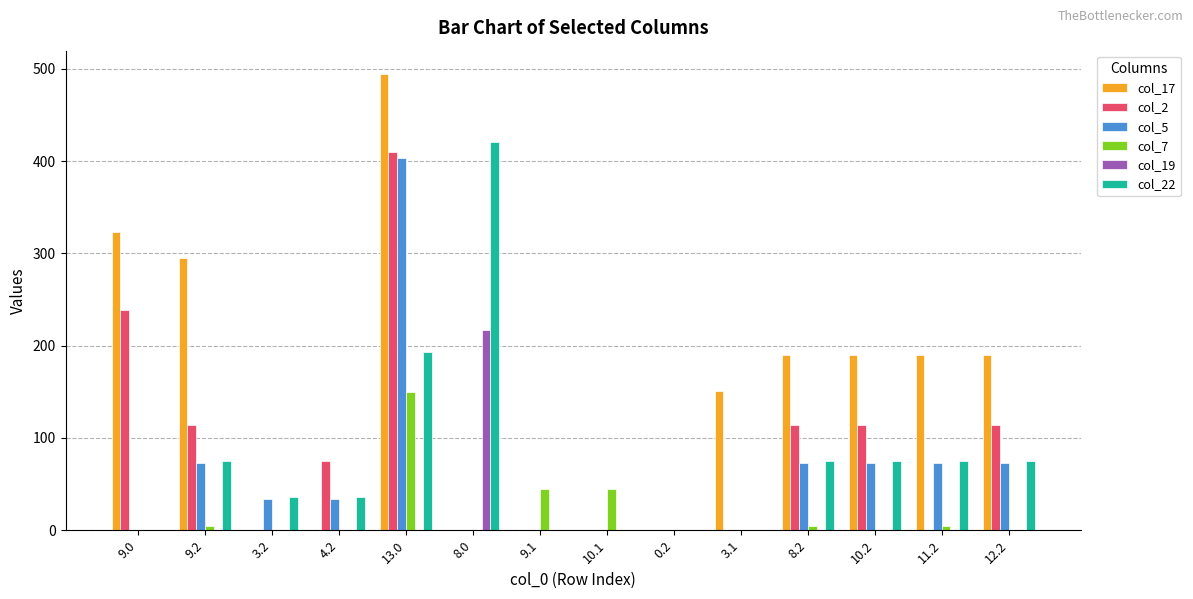

Reading left to right, transcribe all the data shown in this chart.

col_17: 322.8	294.6	0.0	0.0	494.8	0.0	0.0	0.0	0.0	151.4	190.4	190.4	190.4	190.4
col_2: 238.3	113.5	0.0	74.5	410.3	0.0	0.0	0.0	0.0	0.0	113.5	113.5	0.0	113.5
col_5: 0.0	73.0	34.0	34.0	403.8	0.0	0.0	0.0	0.0	0.0	73.0	73.0	73.0	73.0
col_7: 0.0	4.6	0.0	0.0	150.1	0.0	45.1	45.1	0.0	0.0	4.6	0.0	4.6	0.0
col_19: 0.0	0.0	0.0	0.0	0.0	217.2	0.0	0.0	0.0	0.0	0.0	0.0	0.0	0.0
col_22: 0.0	75.4	36.4	36.4	193.6	420.3	0.0	0.0	0.0	0.0	75.4	75.4	75.4	75.4